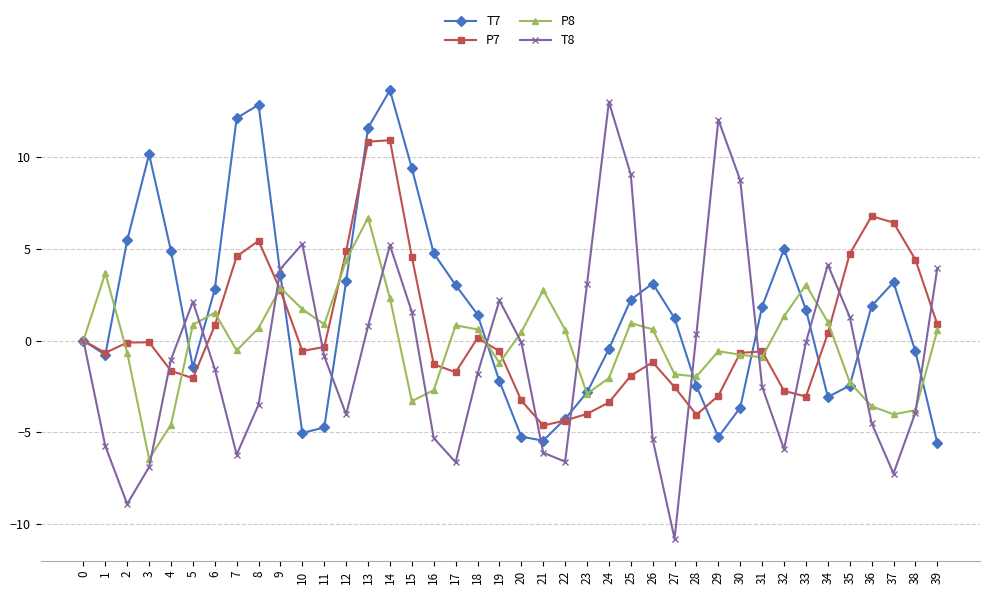

Which series has the largest total across all categories?

T7